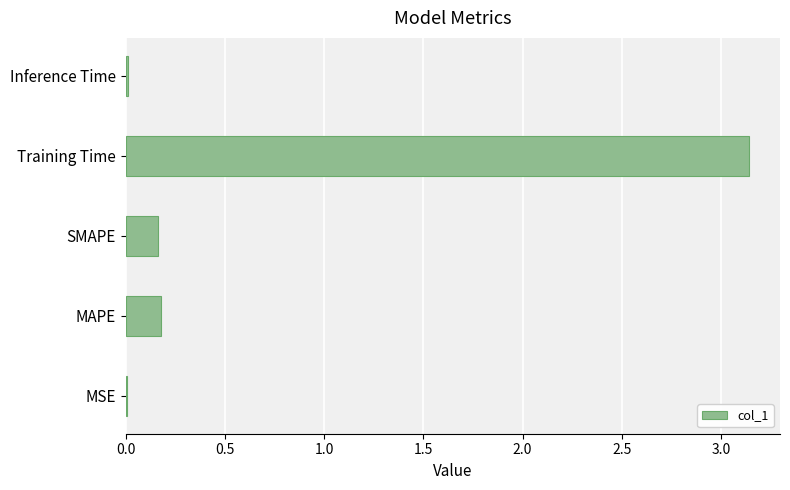

Which category has the highest value across all series?

Training Time